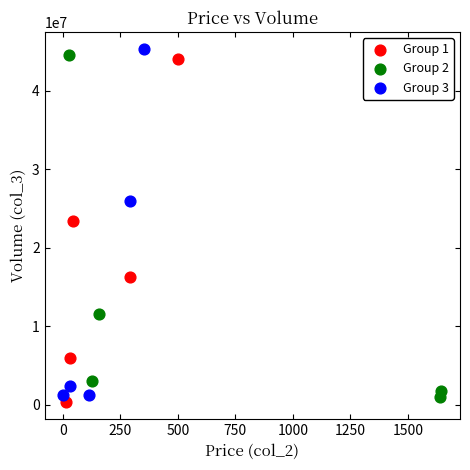

What are all the series names shown in the legend?

Group 1, Group 2, Group 3